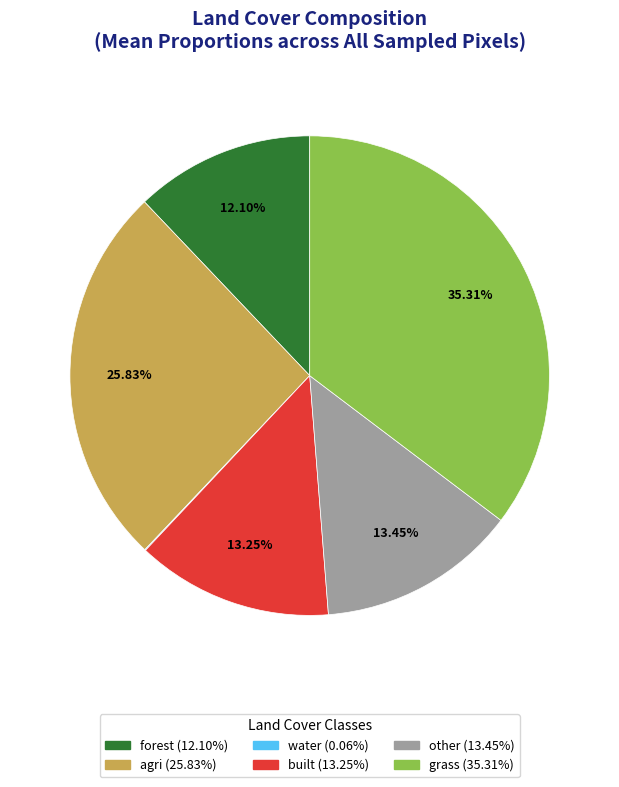

Approximately how many times larger is the value at other compared to forest?

1.1